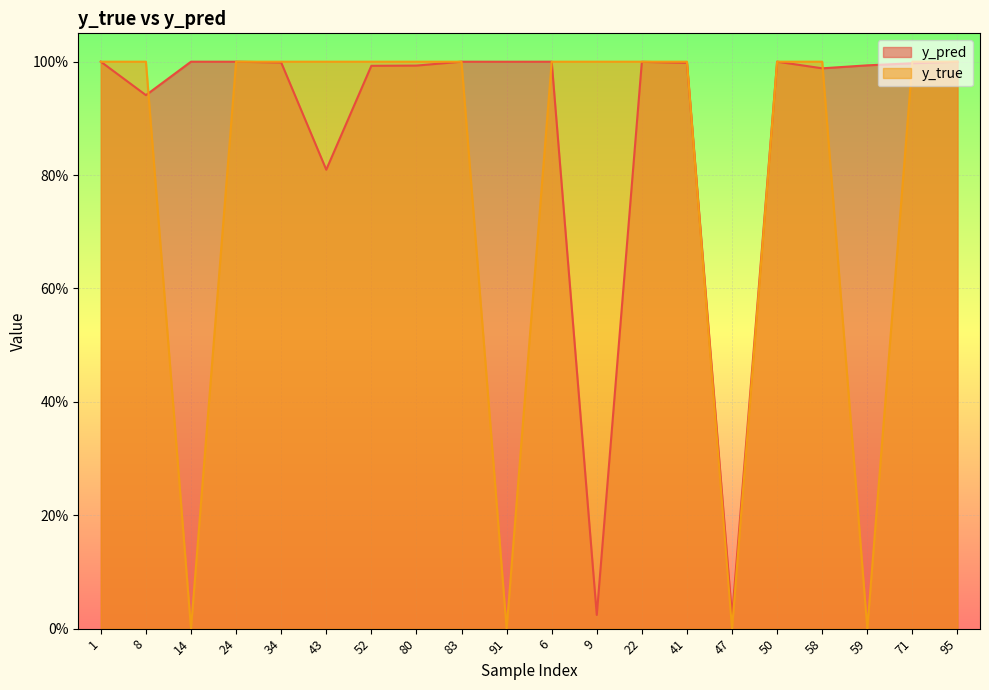

What value does the y_true series have at 24?

1.0